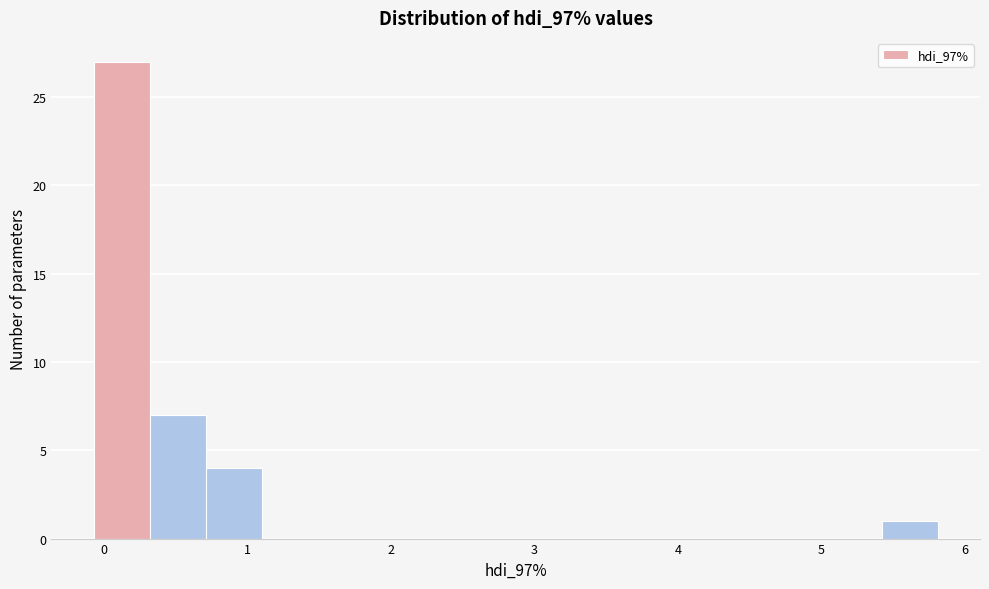

Read against the x-axis, roughly where is the centre of the tallest bar?

0.1